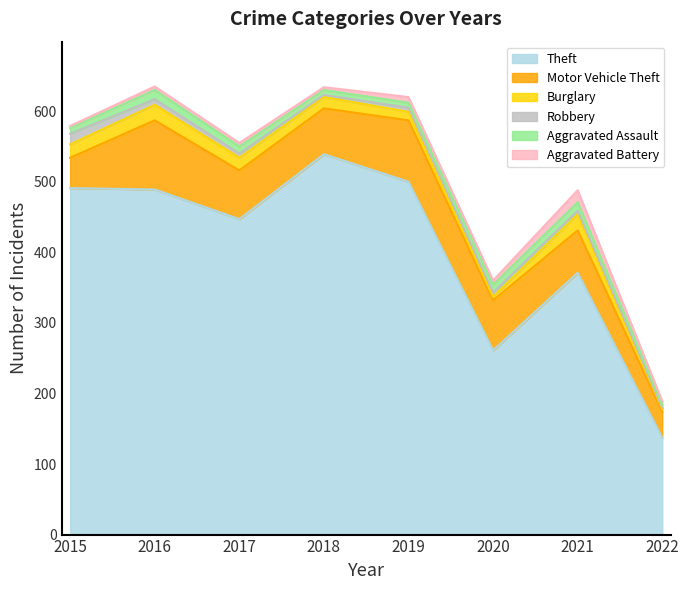

How many values in the Aggravated Battery series exceed 5?

3